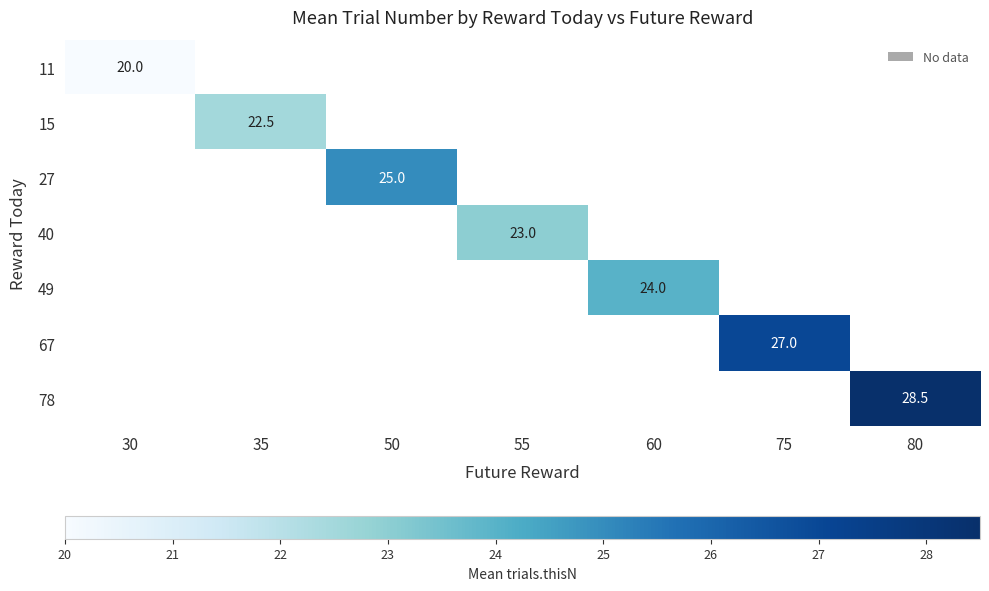

True or false: 67 has a value of 27.0 at 75.

True